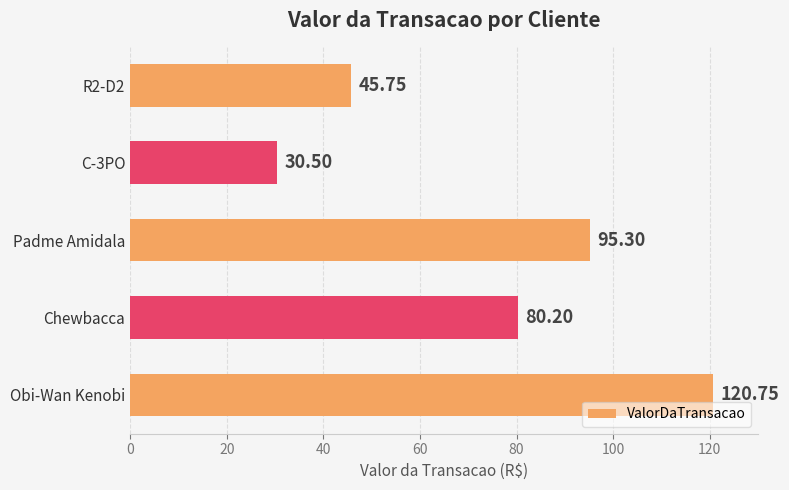

At which category does the chart reach its minimum across all series?

C-3PO